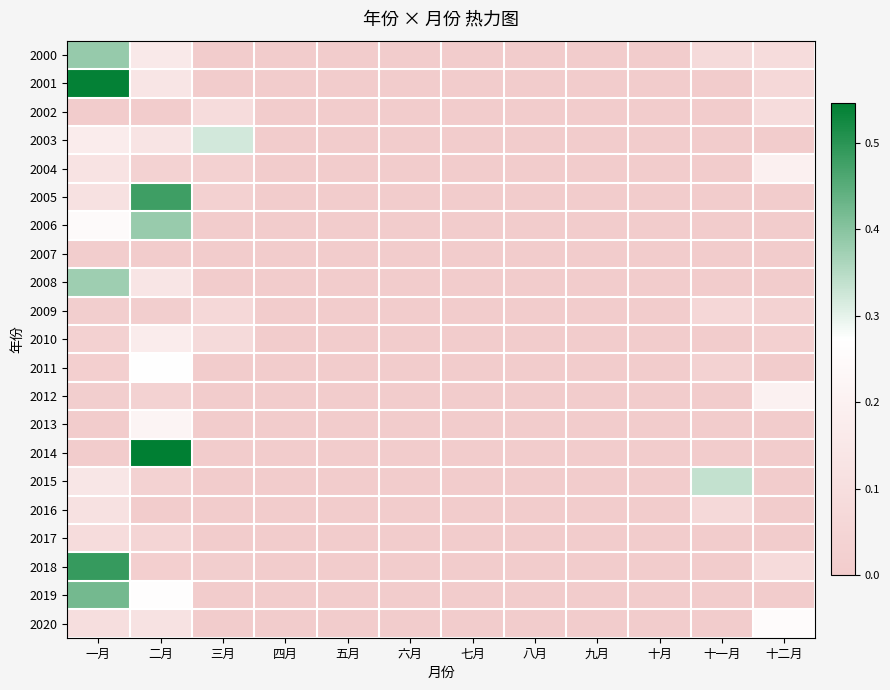

Rank the series at 七月 from lowest to highest value.

2000, 2001, 2002, 2003, 2004, 2005, 2006, 2007, 2008, 2009, 2010, 2011, 2012, 2013, 2014, 2015, 2016, 2017, 2018, 2019, 2020